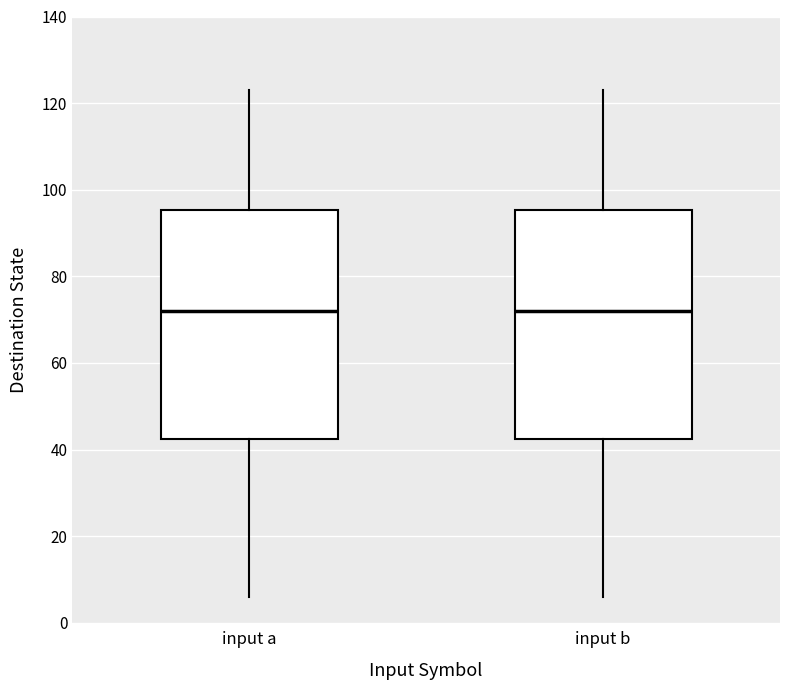

Where does the upper whisker of the box for input a end on the y-axis? The values are not printed on the chart, so give them approximately, as read against the axis.

124